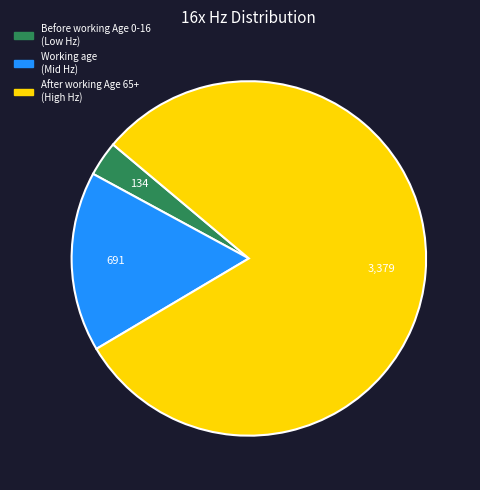

Does any single category account for the majority?

Yes